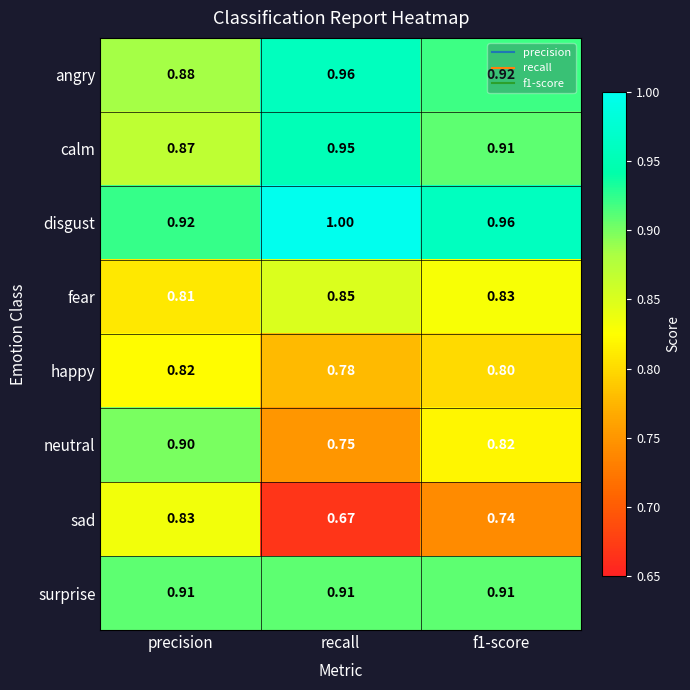

Rank the series at recall from highest to lowest value.

disgust, angry, calm, surprise, fear, happy, neutral, sad